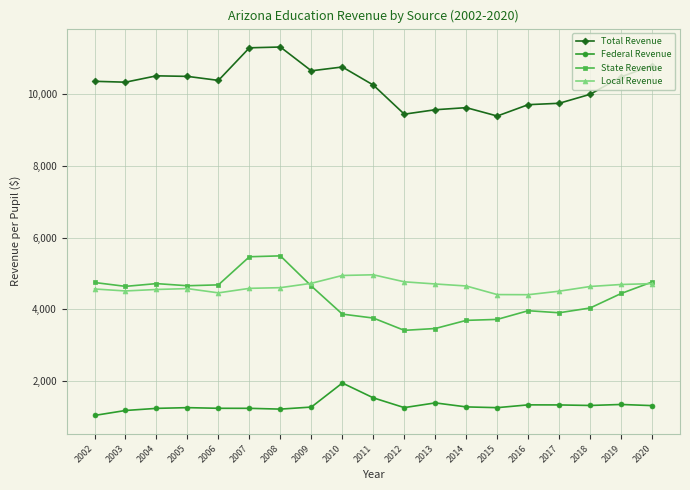

How many series are shown in this chart?

4